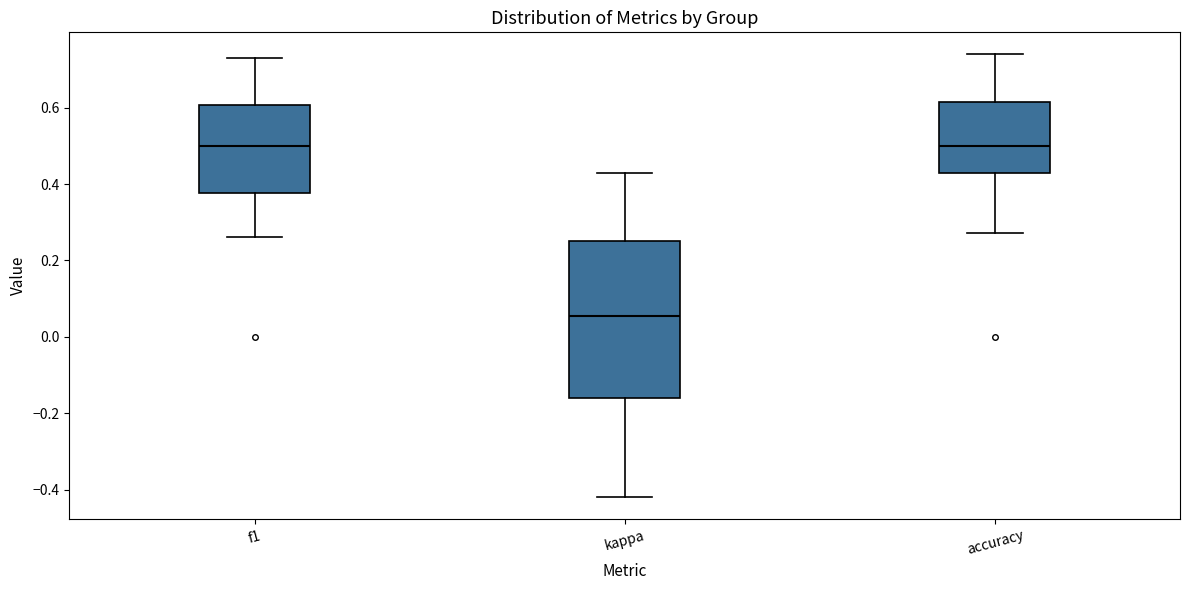

Comparing the boxes themselves (not the whiskers), which one is the tallest?

kappa